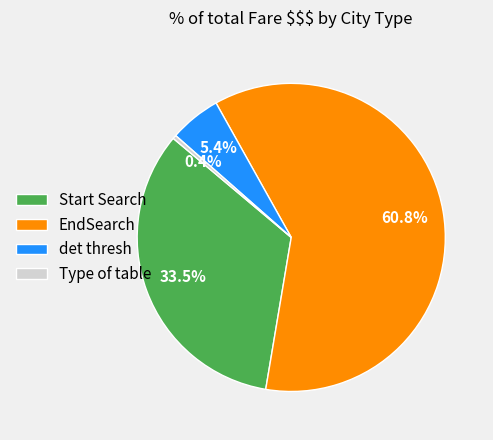

How many segments does this pie chart have?

4